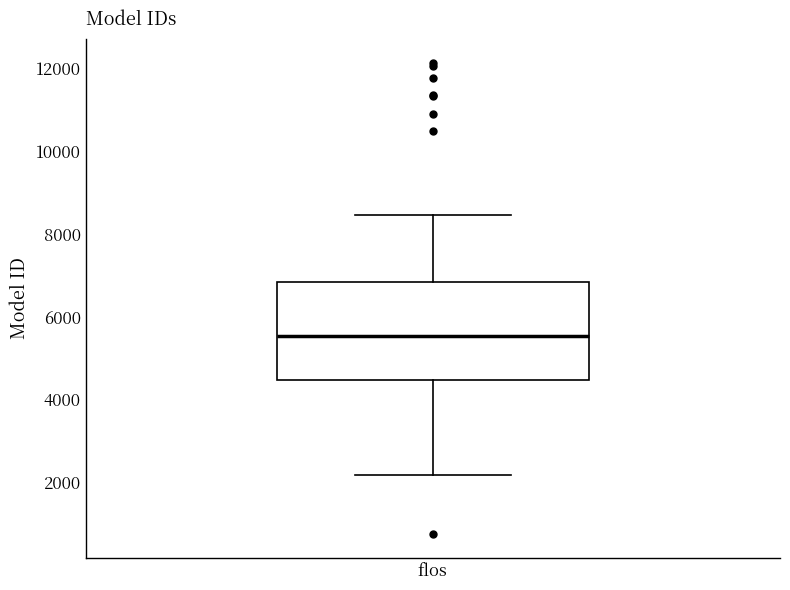

Where does the median line of the box for flos sit on the y-axis? The values are not printed on the chart, so give them approximately, as read against the axis.

5600